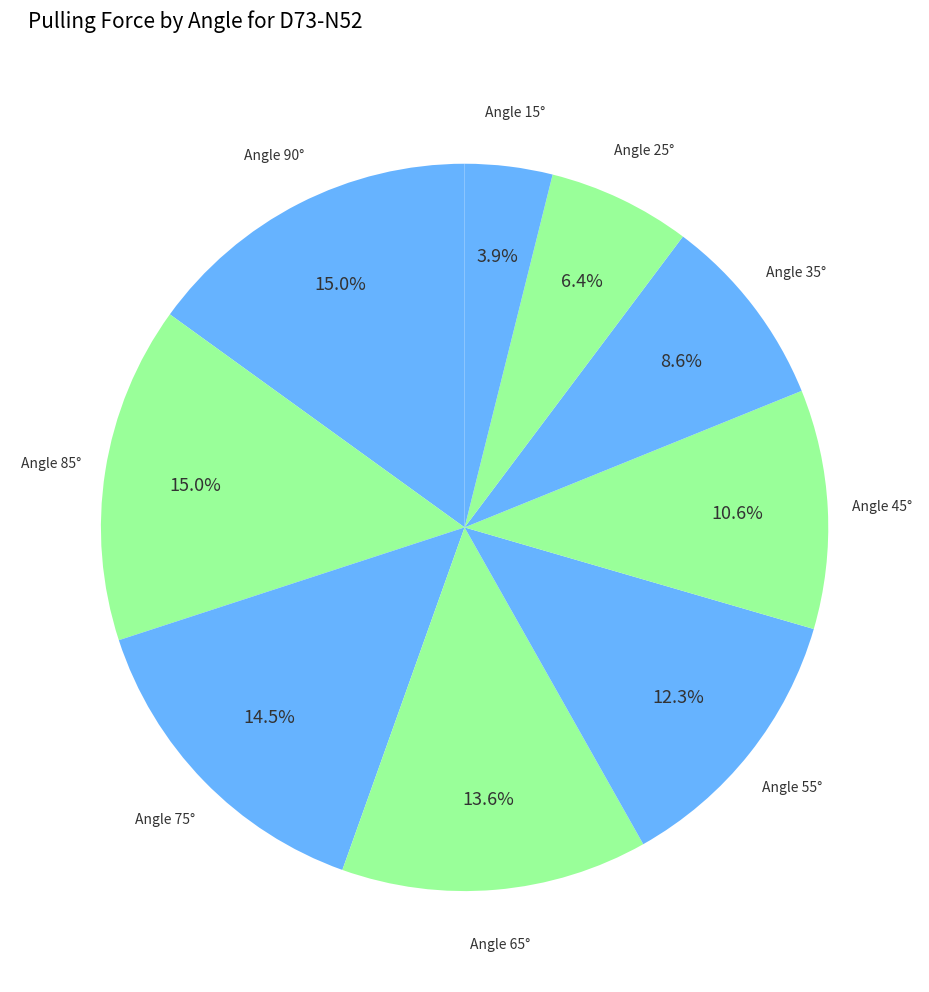

What percentage do Angle 15° and Angle 65° together represent?

17.5%